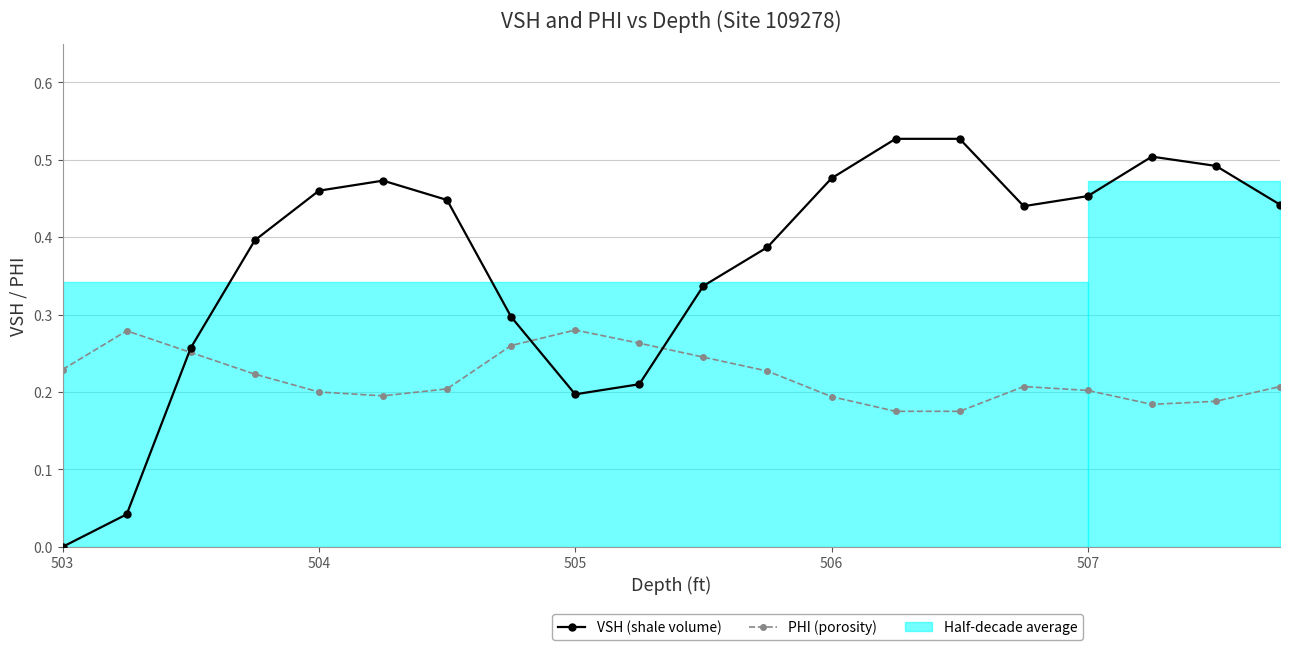

What is the difference between the maximum and minimum values in the VSH (shale volume) series?

0.5